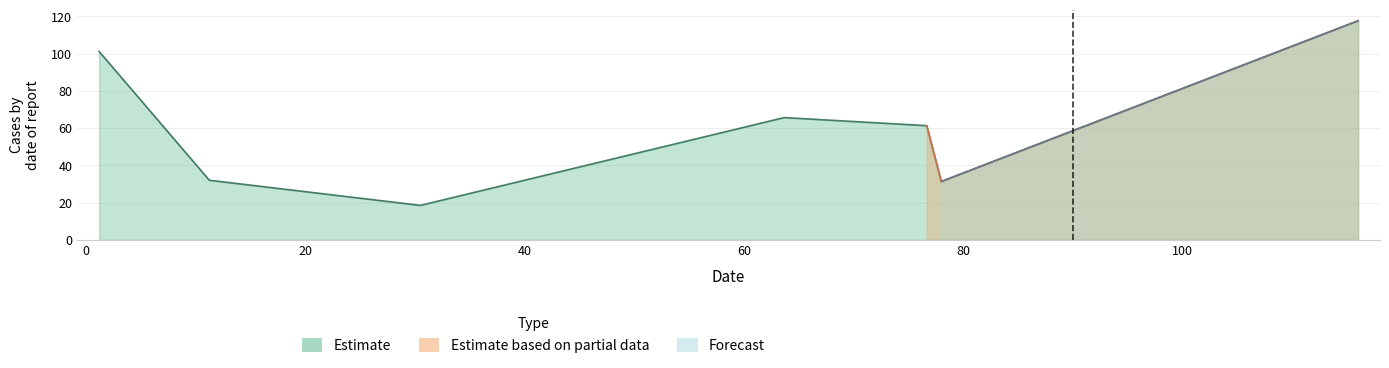

How many points are higher than both their immediate neighbors (excluding endpoints)?

1